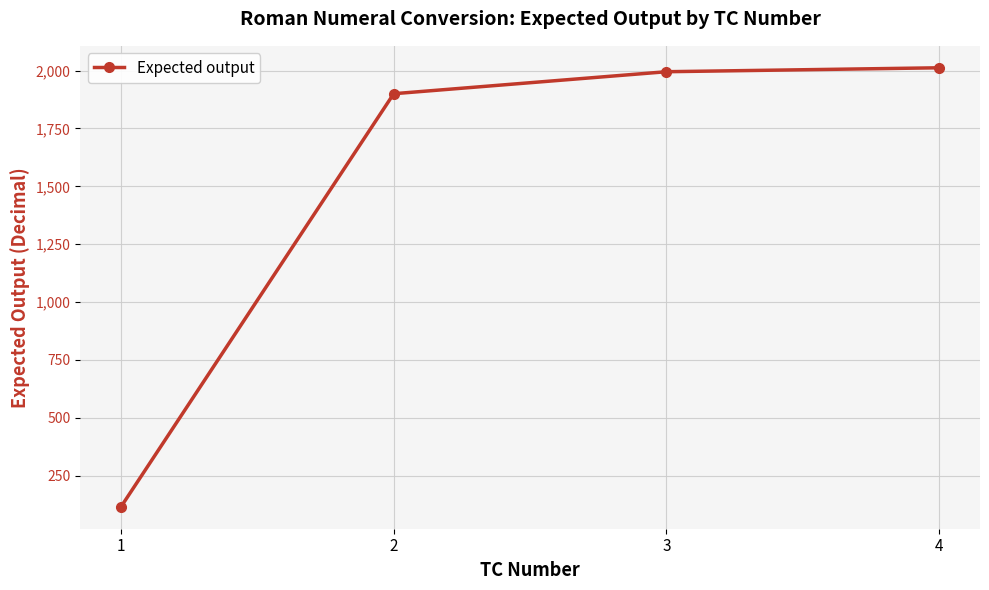

What value does the data have at 3, to the nearest 50?

2000